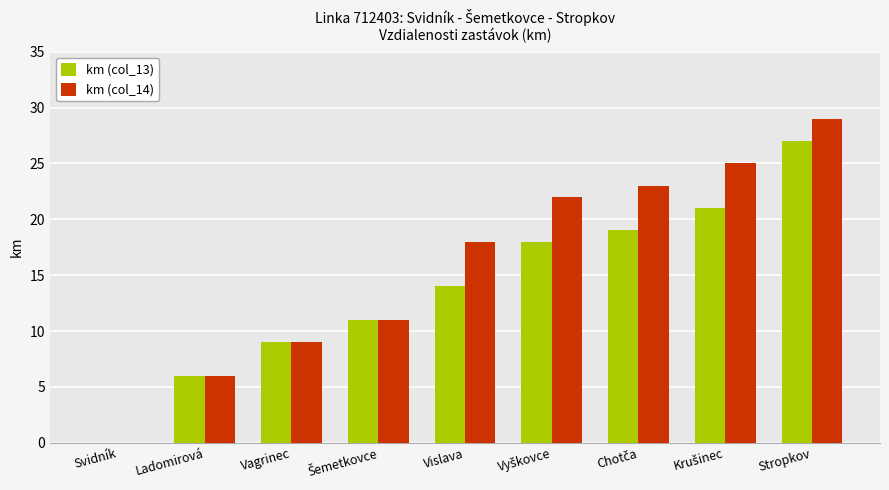

True or false: km (col_14) has a value of 0 at Svidník.

True